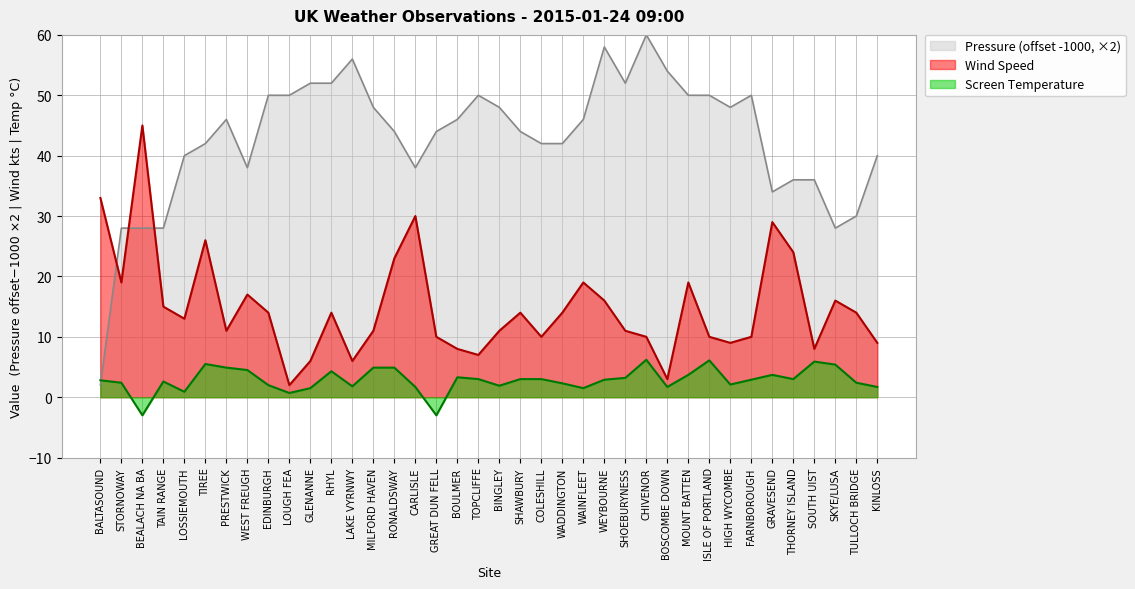

Rank the categories by Wind Speed value from highest to lowest.

BEALACH NA BA, BALTASOUND, CARLISLE, GRAVESEND, TIREE, THORNEY ISLAND, RONALDSWAY, STORNOWAY, WAINFLEET, MOUNT BATTEN, WEST FREUGH, WEYBOURNE, SKYE/LUSA, TAIN RANGE, EDINBURGH, RHYL, SHAWBURY, WADDINGTON, TULLOCH BRIDGE, LOSSIEMOUTH, PRESTWICK, MILFORD HAVEN, BINGLEY, SHOEBURYNESS, GREAT DUN FELL, COLESHILL, CHIVENOR, ISLE OF PORTLAND, FARNBOROUGH, HIGH WYCOMBE, KINLOSS, BOULMER, SOUTH UIST, TOPCLIFFE, GLENANNE, LAKE VYRNWY, BOSCOMBE DOWN, LOUGH FEA